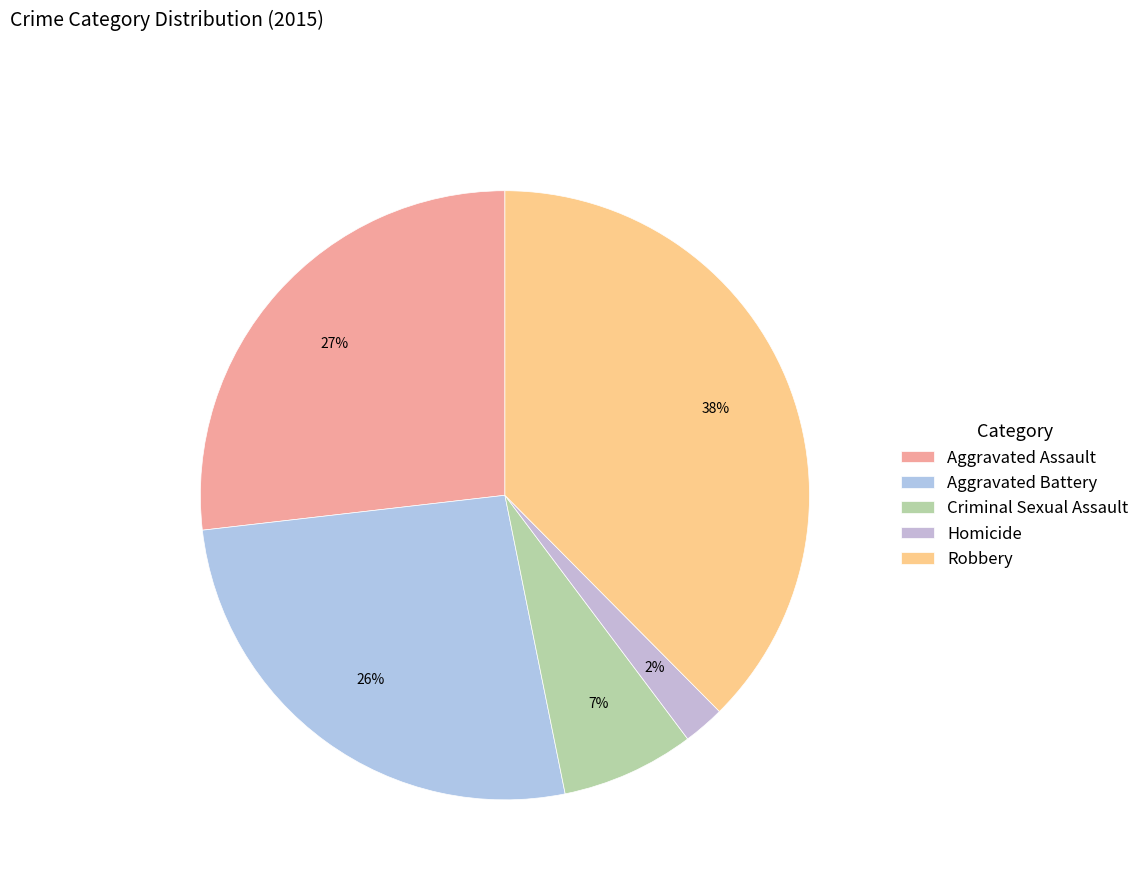

What percentage is the Aggravated Battery slice, to the nearest percent?

26%